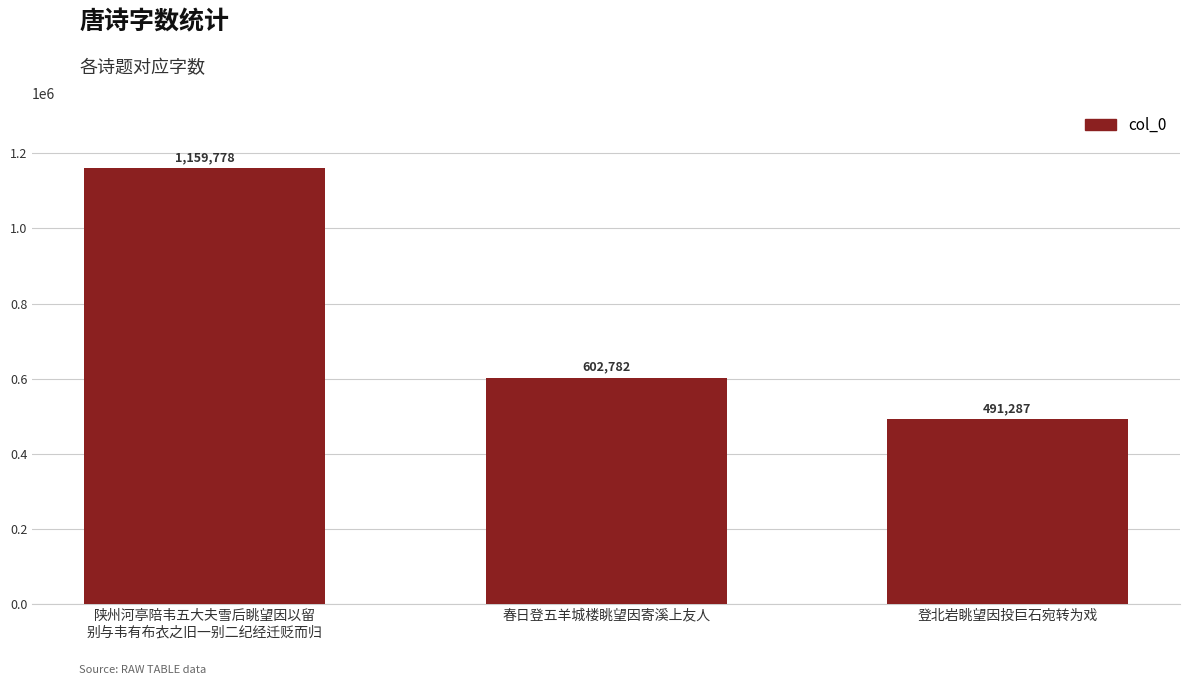

What is the label of the 3rd bar from the right?

陕州河亭陪韦五大夫雪后眺望因以留
别与韦有布衣之旧一别二纪经迁贬而归